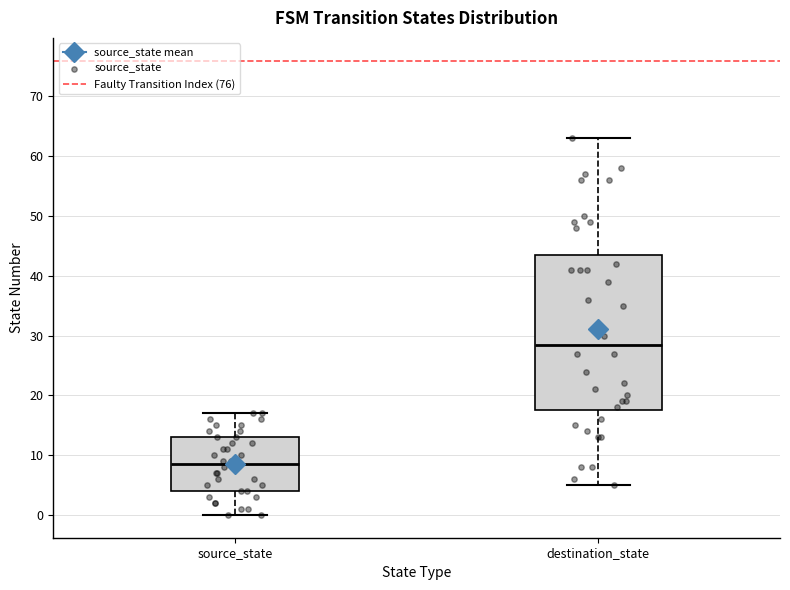

Reading left to right, read every box against the y-axis: the position of its median line, the range the box covers, and the ends of its whiskers. The values are not printed on the chart, so give them approximately, as read against the axis.

source_state: median 9, box 4 to 13, whiskers 0 to 17
destination_state: median 29, box 18 to 44, whiskers 5 to 63